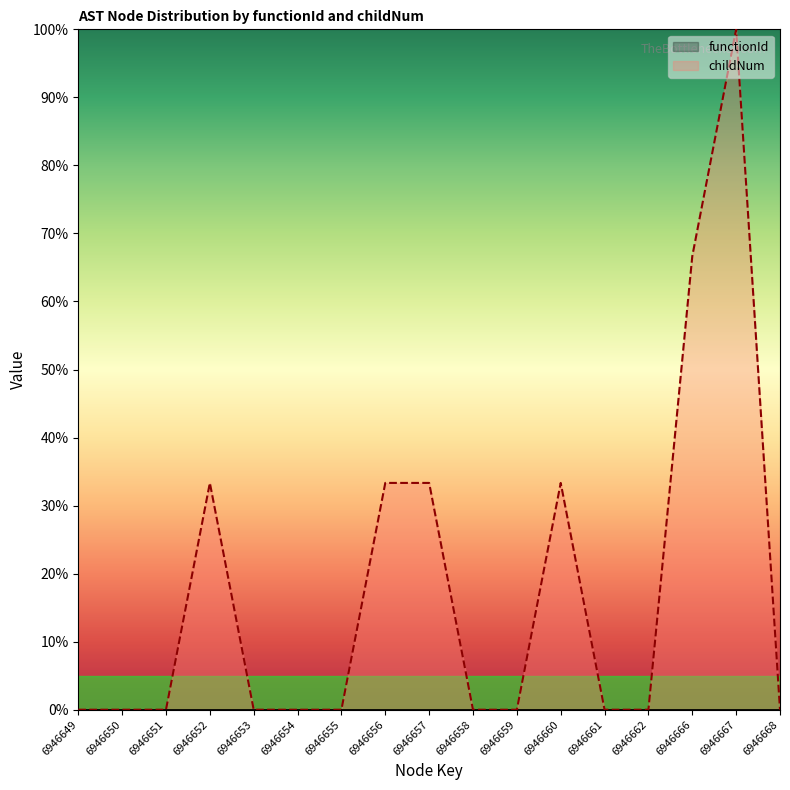

Is it true that the value at 6946656 is 0.3?

True